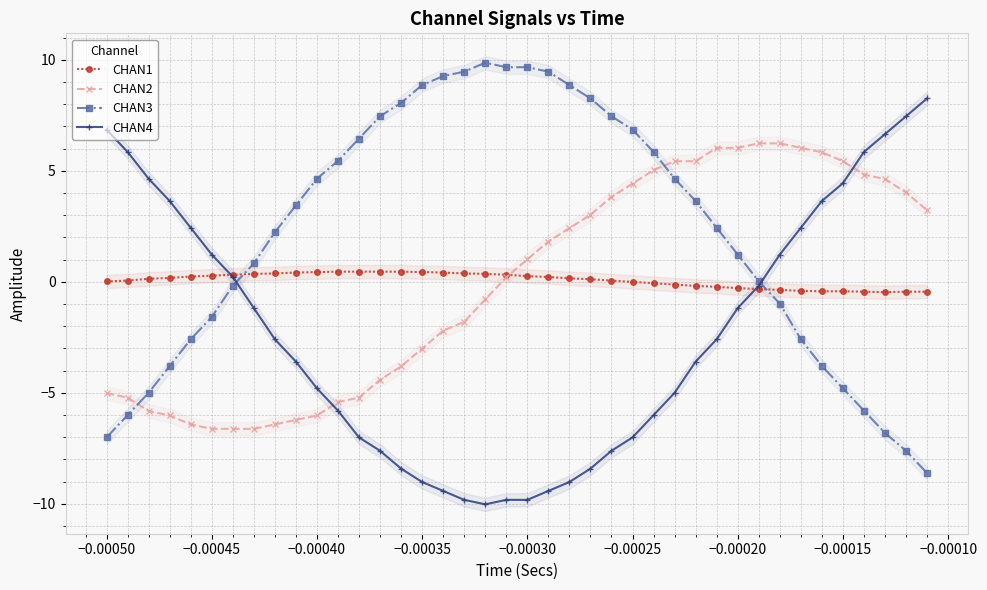

What is the minimum value for CHAN2?

-6.6